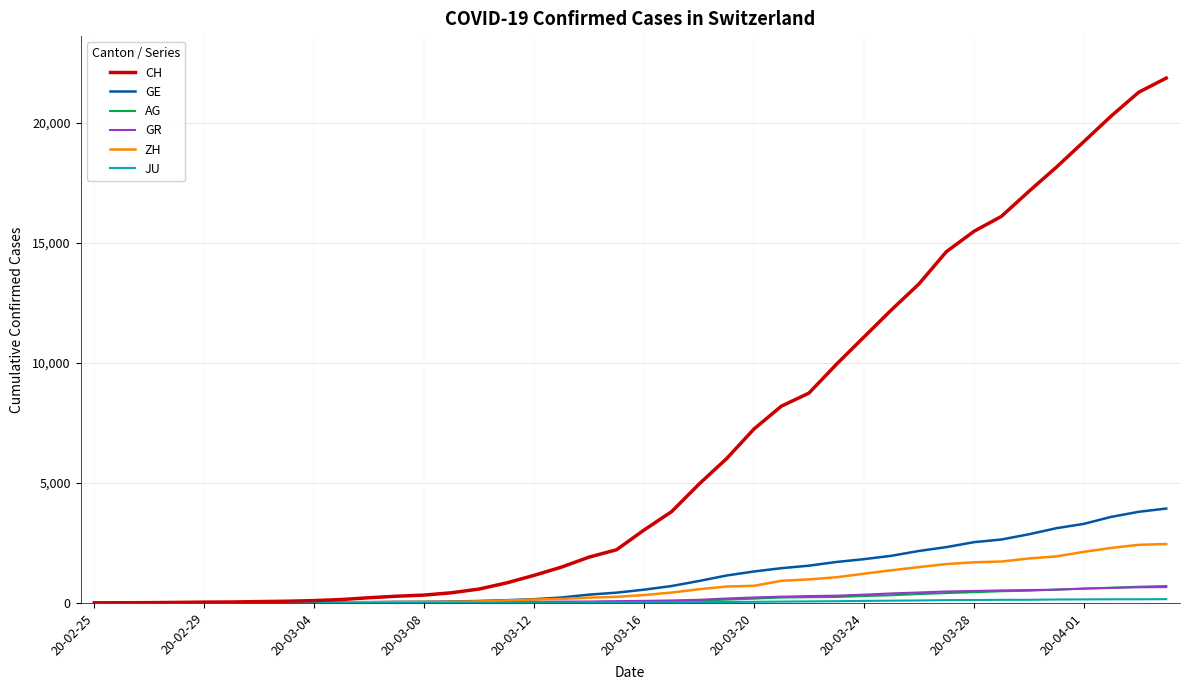

What is the maximum value for ZH?

2450